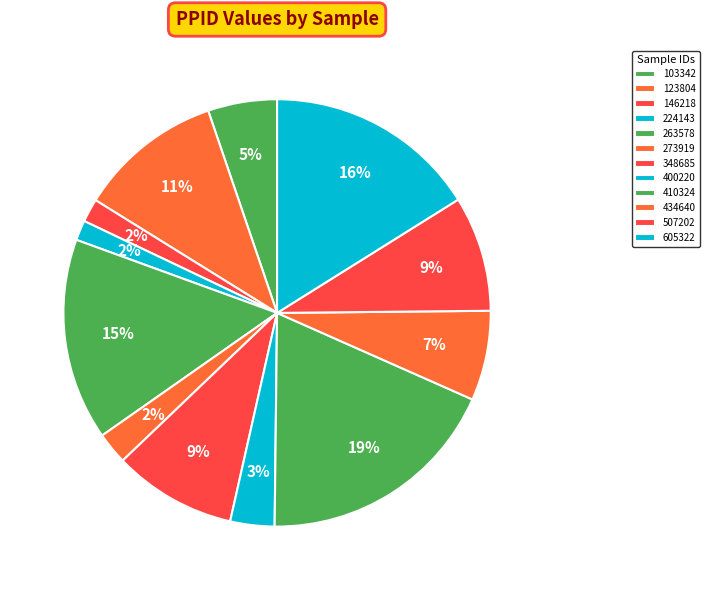

How many slices are in this pie chart?

12